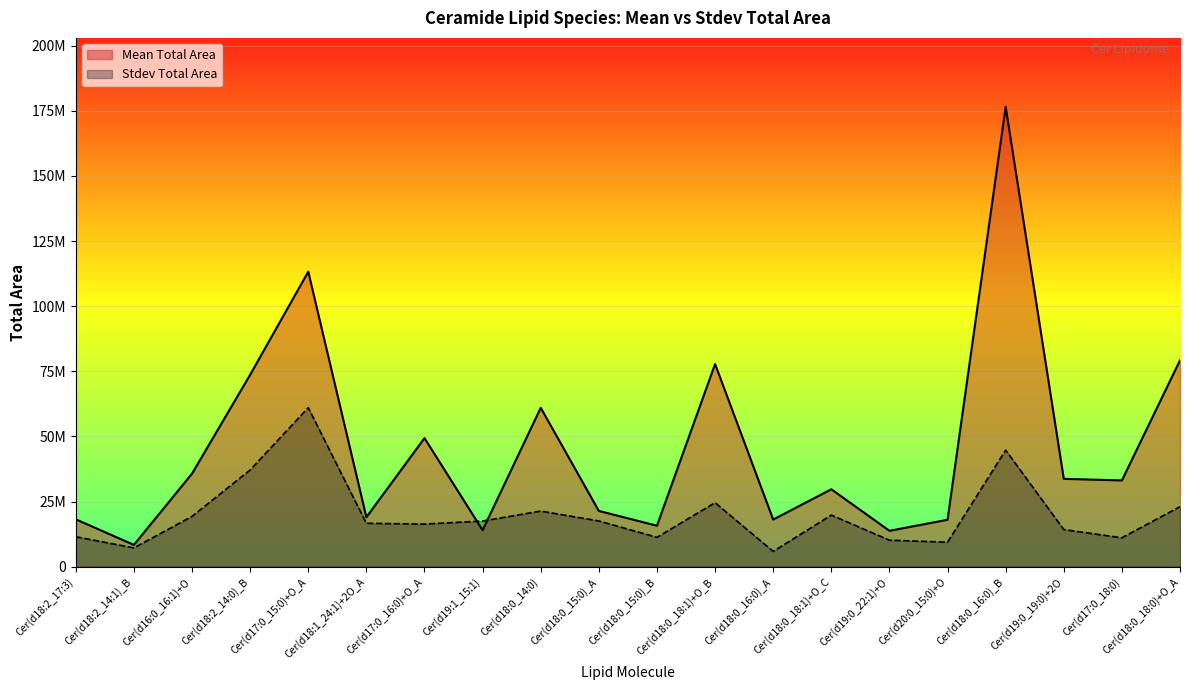

Is the value of Mean Total Area at Cer(d16:0_16:1)+O greater than the value of Stdev Total Area at Cer(d18:2_14:1)_B?

Yes